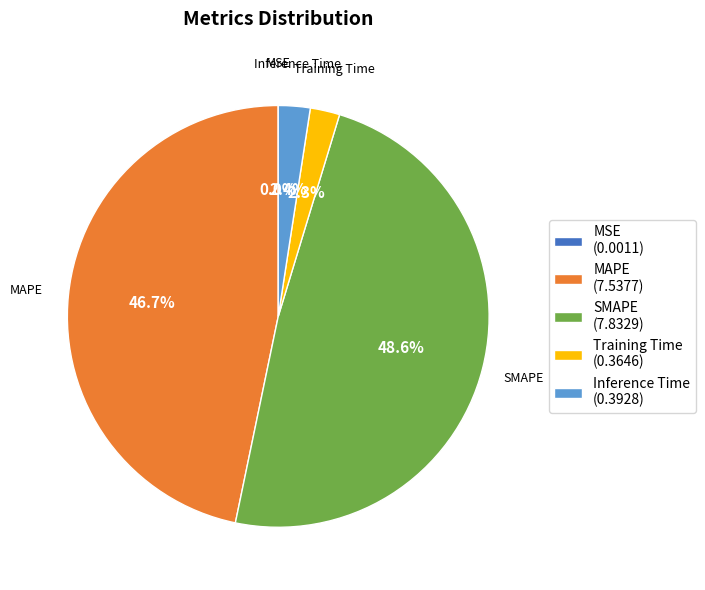

To the nearest percent, what is the difference between the SMAPE and MAPE slice percentages?

2%